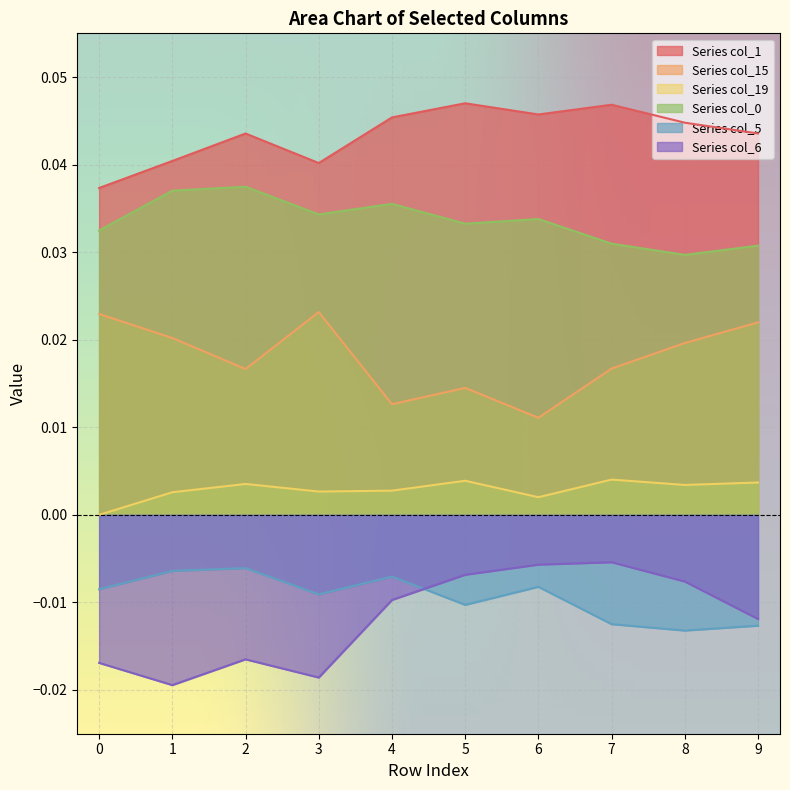

At which category does col_19 reach its first local peak?

2